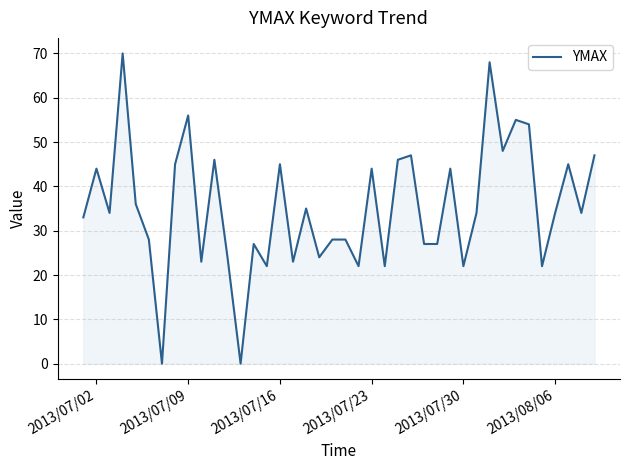

What is the greatest value displayed?

70